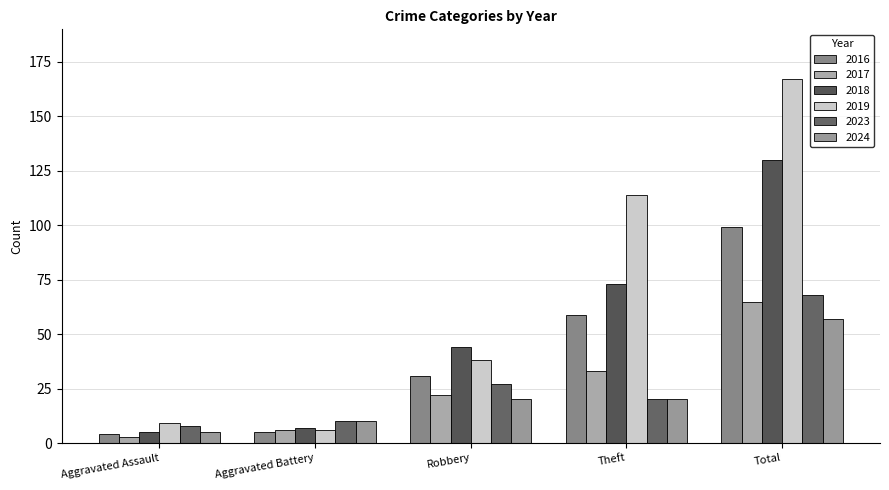

Is the value of 2018 at Theft greater than the value of 2017 at Robbery?

Yes